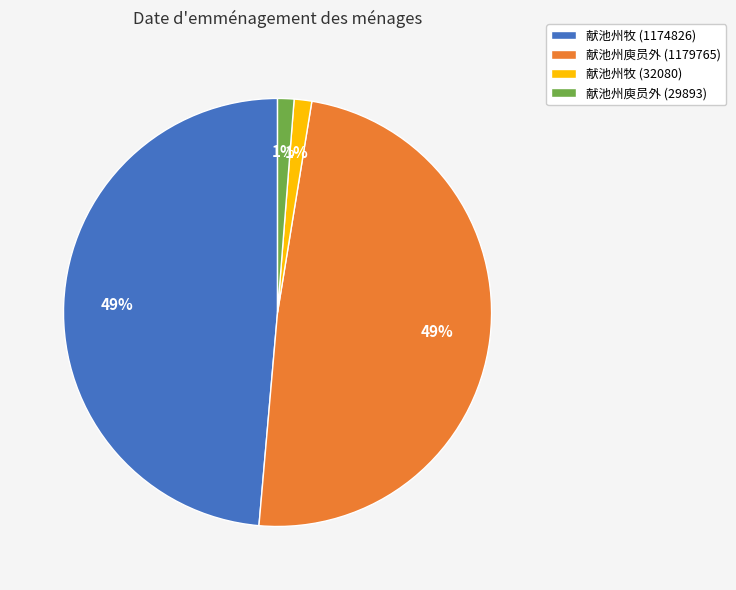

Is there any slice that represents more than half of the pie?

No